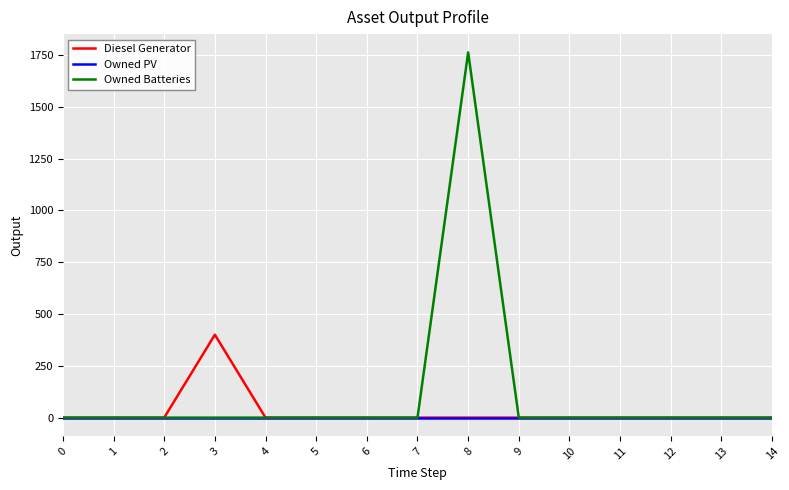

Which series has the largest total across all categories?

Owned Batteries